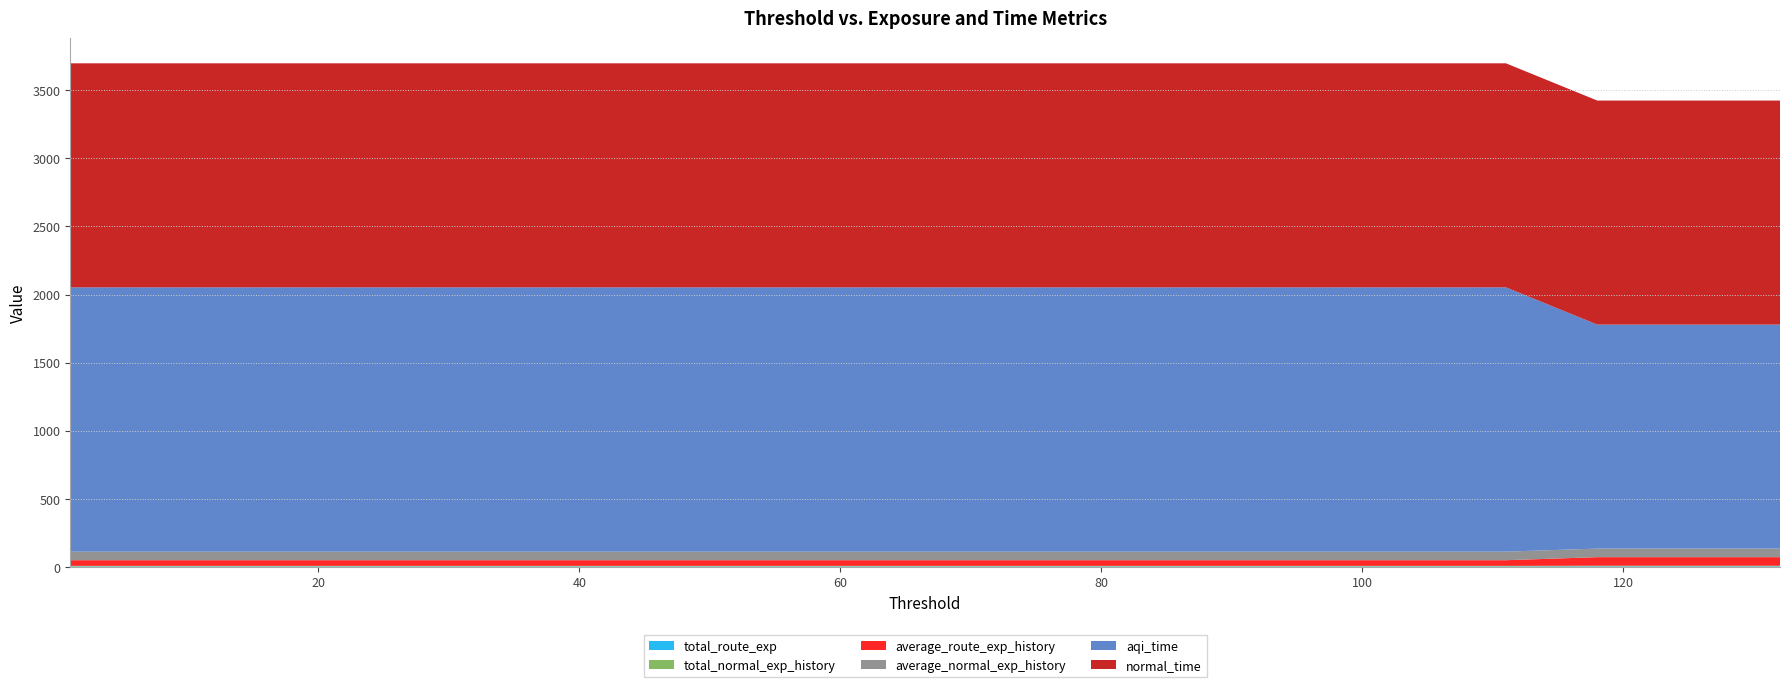

Reading left to right, what are all the values shown in this chart?

aqi_time: 132=1644.9	125=1644.9	118=1644.9	111=1940.6	104=1940.6	97=1940.6	90=1940.6	83=1940.6	76=1940.6	69=1940.6	62=1940.6	55=1940.6	48=1940.6	41=1940.6	34=1940.6	27=1940.6	20=1940.6	13=1940.6	6=1940.6	1=1940.6
normal_time: 132=1644.9	125=1644.9	118=1644.9	111=1644.9	104=1644.9	97=1644.9	90=1644.9	83=1644.9	76=1644.9	69=1644.9	62=1644.9	55=1644.9	48=1644.9	41=1644.9	34=1644.9	27=1644.9	20=1644.9	13=1644.9	6=1644.9	1=1644.9
average_route_exp_history: 132=62.9	125=62.9	118=62.9	111=41.5	104=41.5	97=41.5	90=41.5	83=41.5	76=41.5	69=41.5	62=41.5	55=41.5	48=41.5	41=41.5	34=41.5	27=41.5	20=41.5	13=41.5	6=41.5	1=41.5
average_normal_exp_history: 132=62.9	125=62.9	118=62.9	111=62.9	104=62.9	97=62.9	90=62.9	83=62.9	76=62.9	69=62.9	62=62.9	55=62.9	48=62.9	41=62.9	34=62.9	27=62.9	20=62.9	13=62.9	6=62.9	1=62.9
total_route_exp: 132=4.4	125=4.4	118=4.4	111=3.4	104=3.4	97=3.4	90=3.4	83=3.4	76=3.4	69=3.4	62=3.4	55=3.4	48=3.4	41=3.4	34=3.4	27=3.4	20=3.4	13=3.4	6=3.4	1=3.4
total_normal_exp_history: 132=4.4	125=4.4	118=4.4	111=4.4	104=4.4	97=4.4	90=4.4	83=4.4	76=4.4	69=4.4	62=4.4	55=4.4	48=4.4	41=4.4	34=4.4	27=4.4	20=4.4	13=4.4	6=4.4	1=4.4